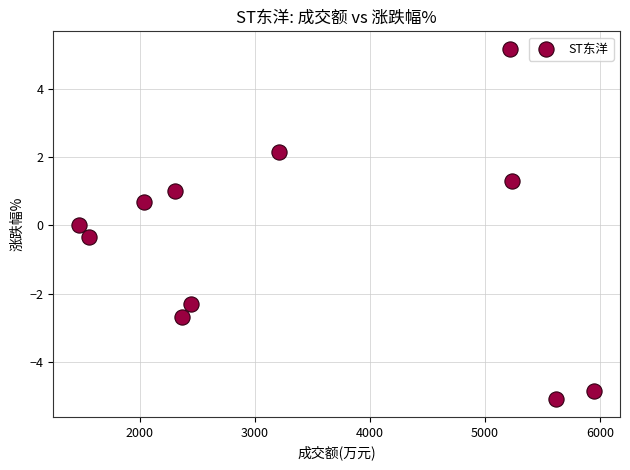

What is the average X value?

3402.2